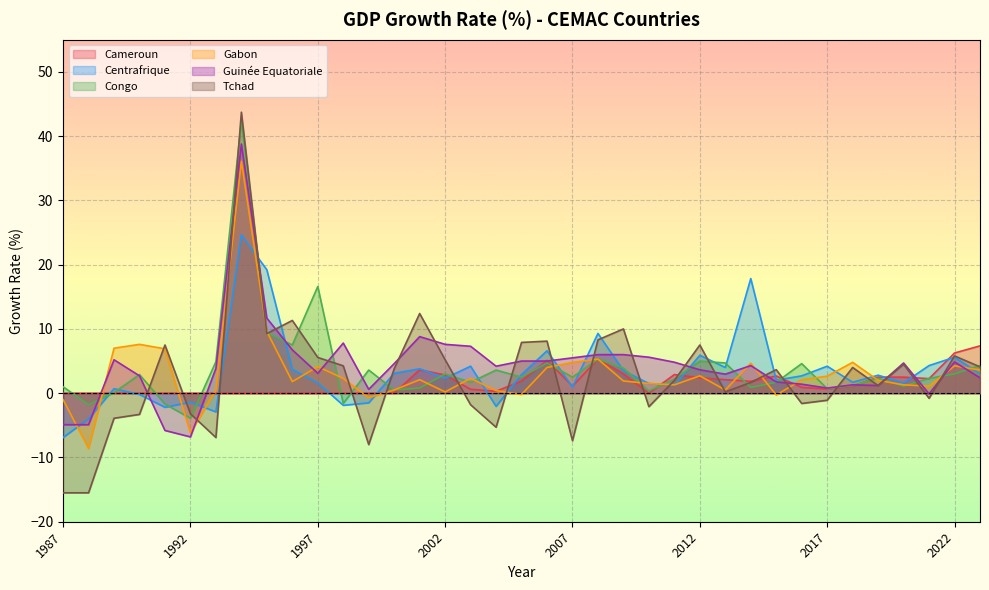

What is the difference between the Guinée Equatoriale values at 2002 and 1989?

2.4